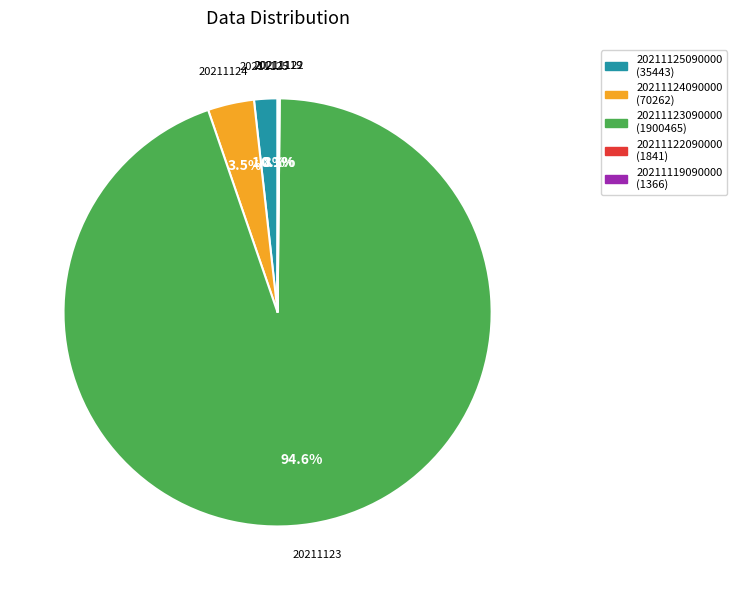

Is 20211124090000 the majority of the pie?

No